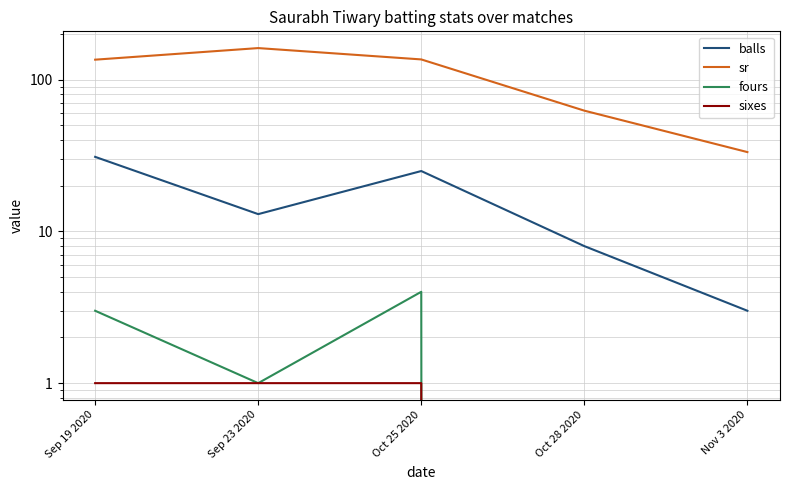

How many distinct data groups are displayed?

4